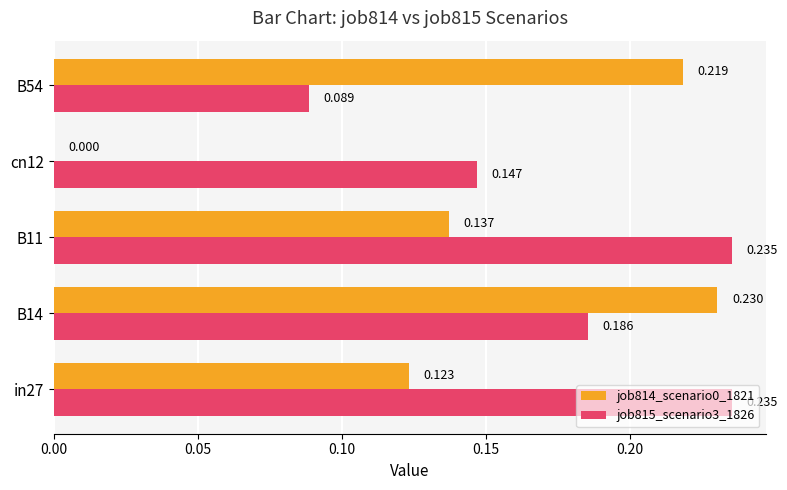

How many data points does each series have?

5